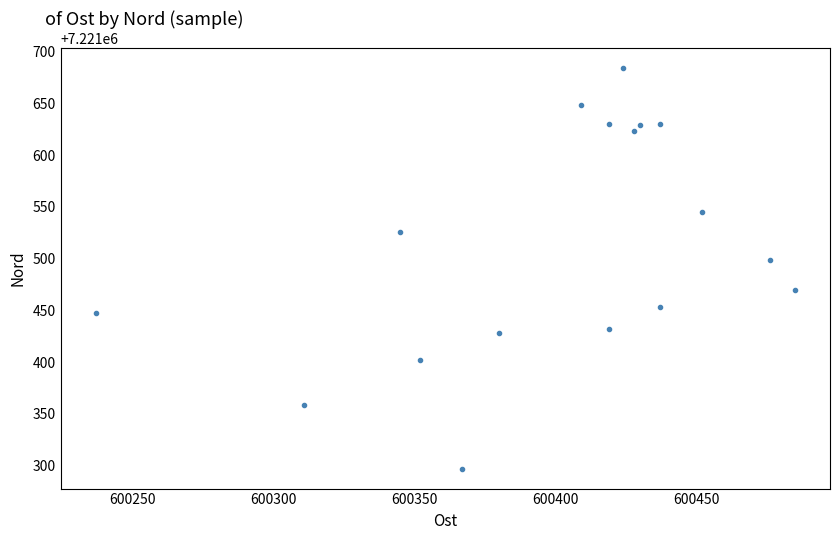

What is the range of Y values (max minus min)?

387.0